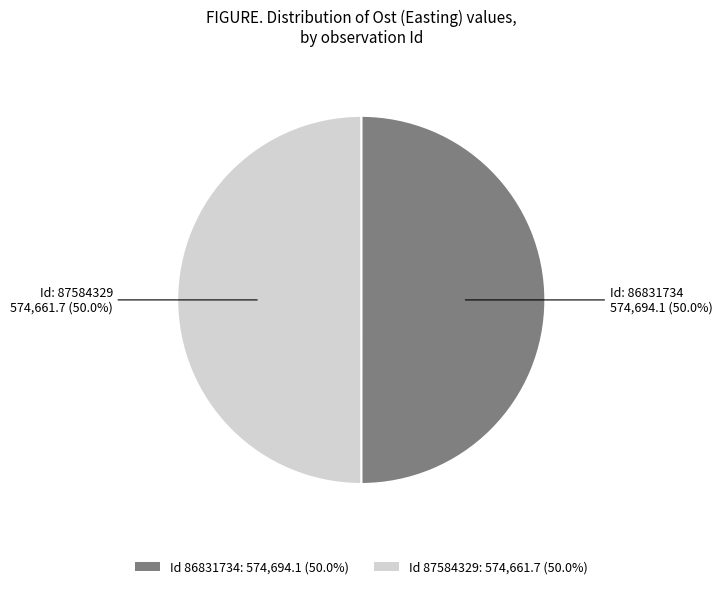

What portion of the pie excludes Id 87584329: 574,661.7 (50.0%)?

50.0%